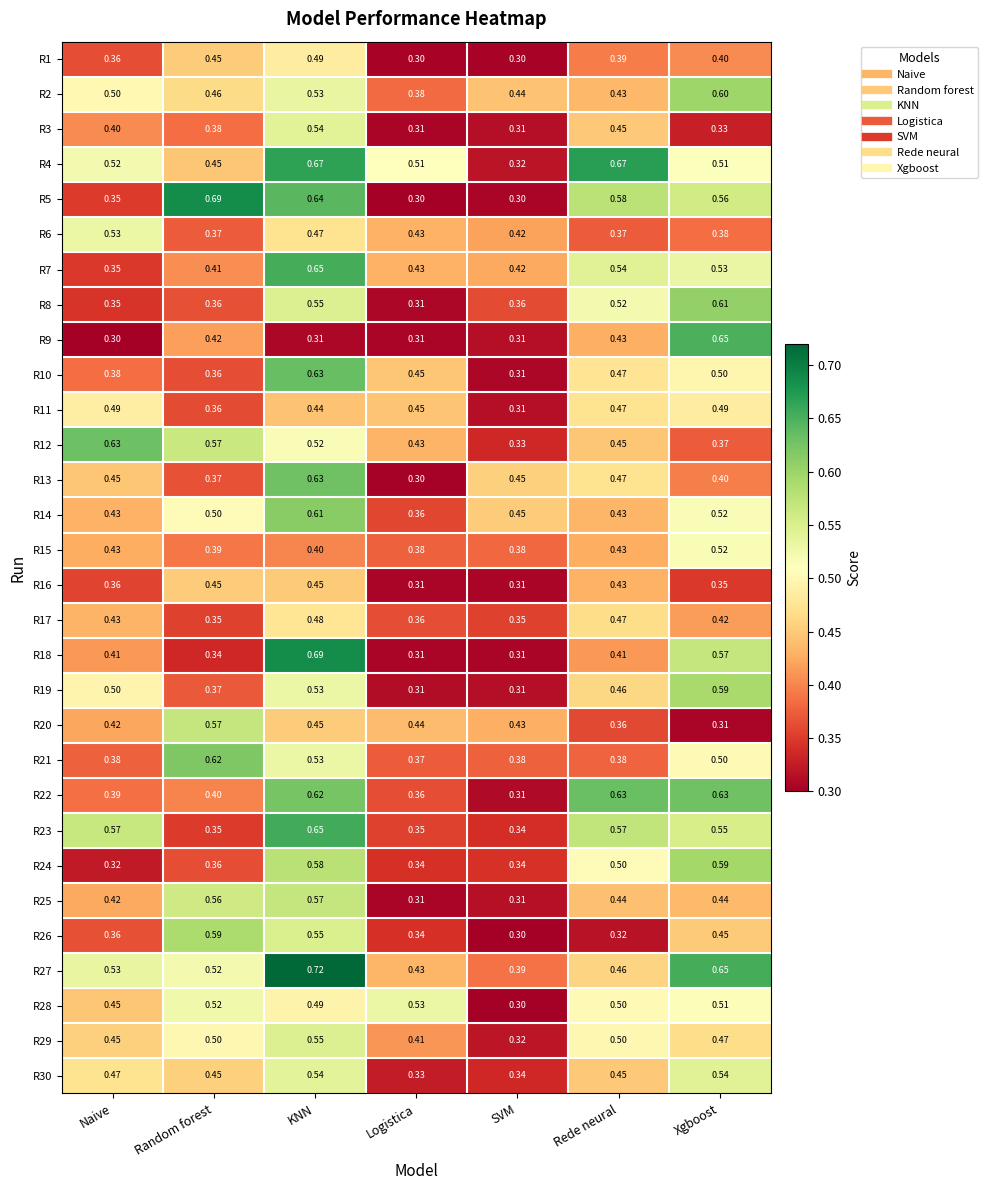

List the labels in order of R2 value, smallest first.

Logistica, Rede neural, SVM, Random forest, Naive, KNN, Xgboost